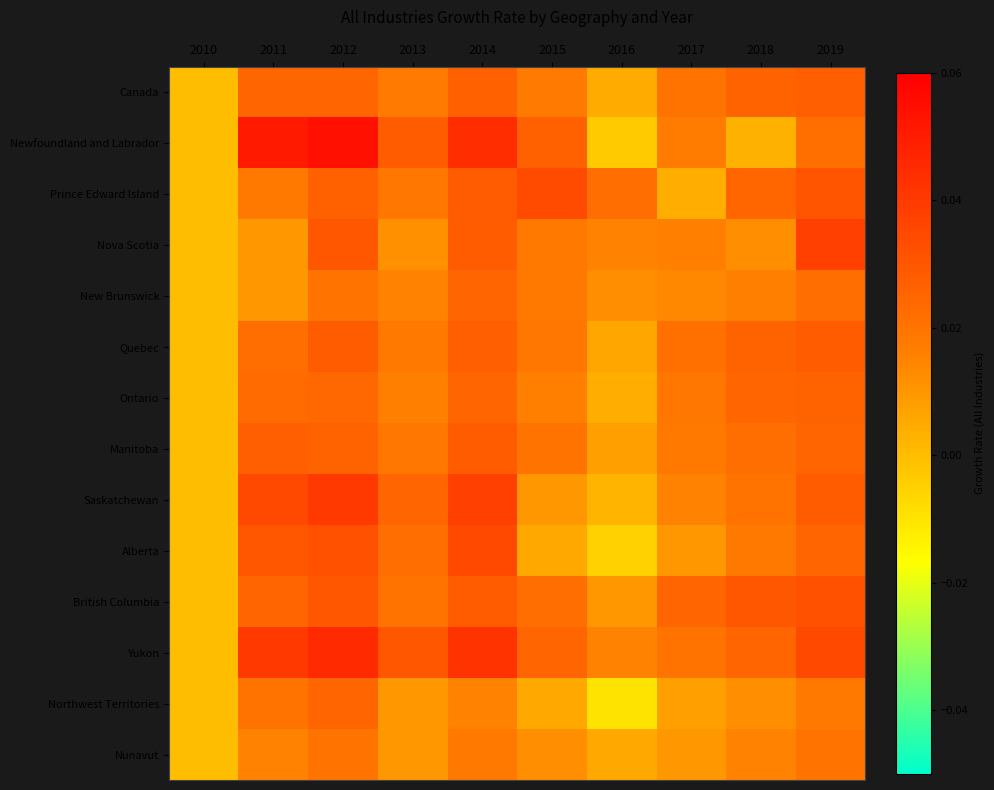

List the series in order of their peak value, lowest first.

Nunavut, New Brunswick, Northwest Territories, Ontario, Canada, Quebec, Manitoba, British Columbia, Prince Edward Island, Alberta, Nova Scotia, Saskatchewan, Yukon, Newfoundland and Labrador